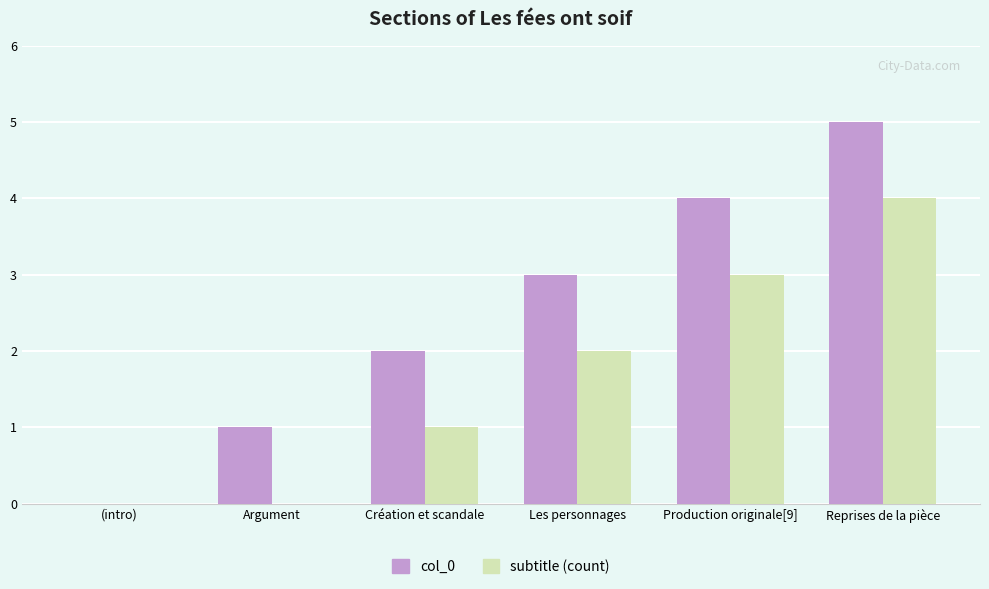

The subtitle (count) series shows 2 at (intro). True or false?

False